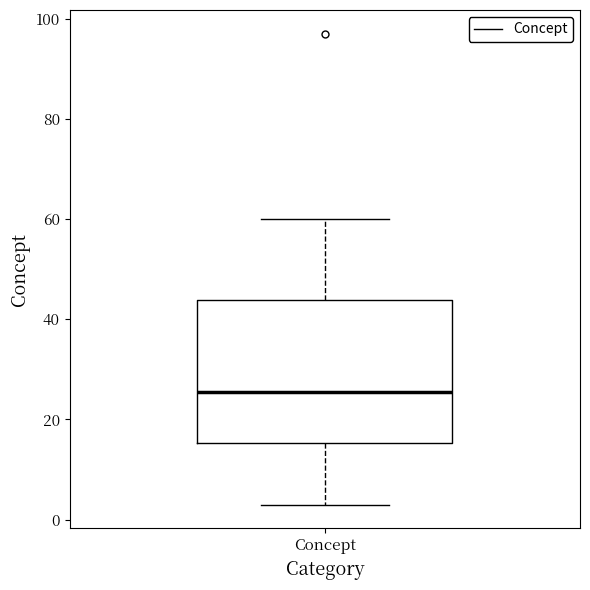

Transcribe this box plot: give where the median line is, the range the box spans, and where the two whiskers end, as read against the y-axis. The values are not printed on the chart, so give them approximately, as read against the axis.

median 26, box 16 to 44, whiskers 4 to 60